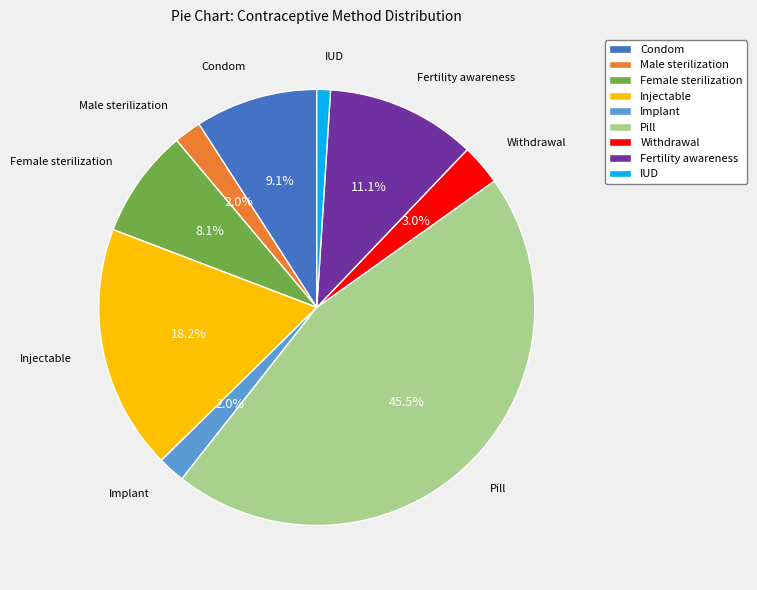

To the nearest percent, what portion does Implant represent?

2%